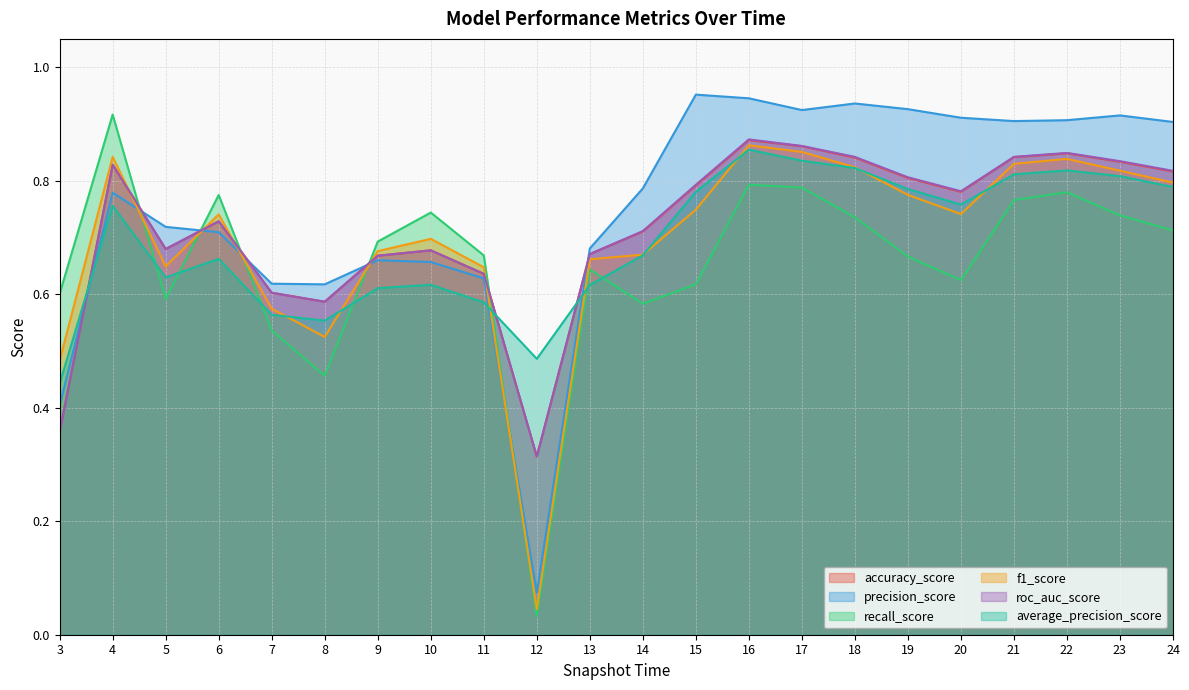

True or false: accuracy_score and average_precision_score cross at least once.

True